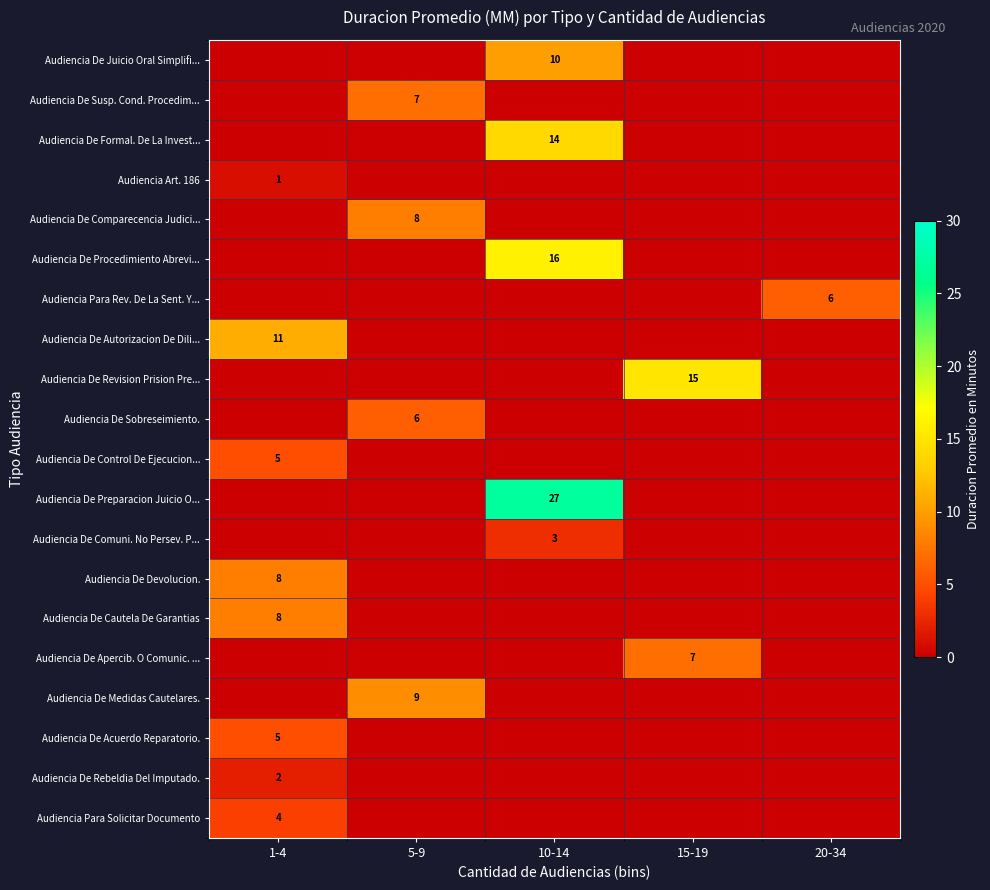

Is it true that Audiencia Para Solicitar Documento equals 6 at 1-4?

False